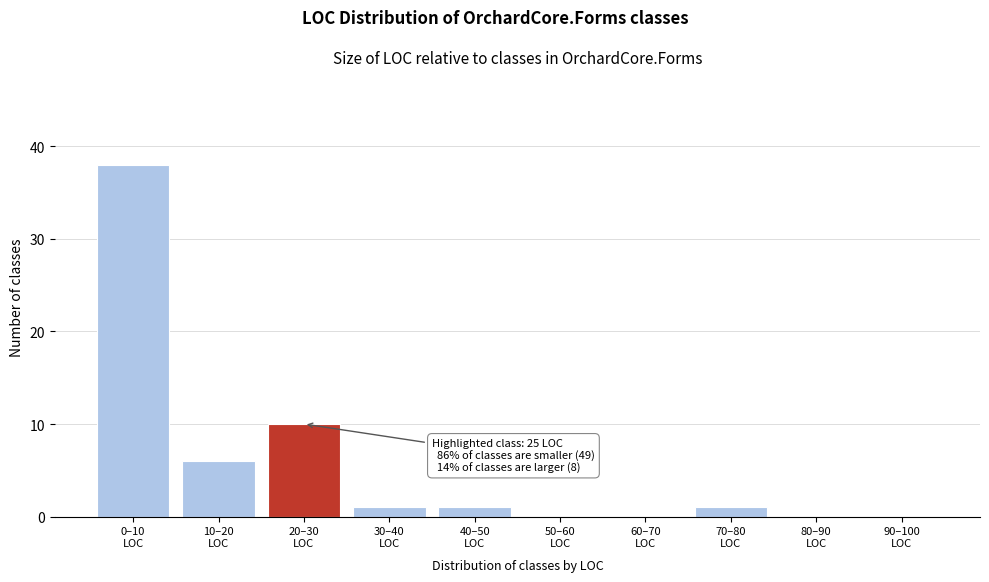

What is the greatest value displayed?

38